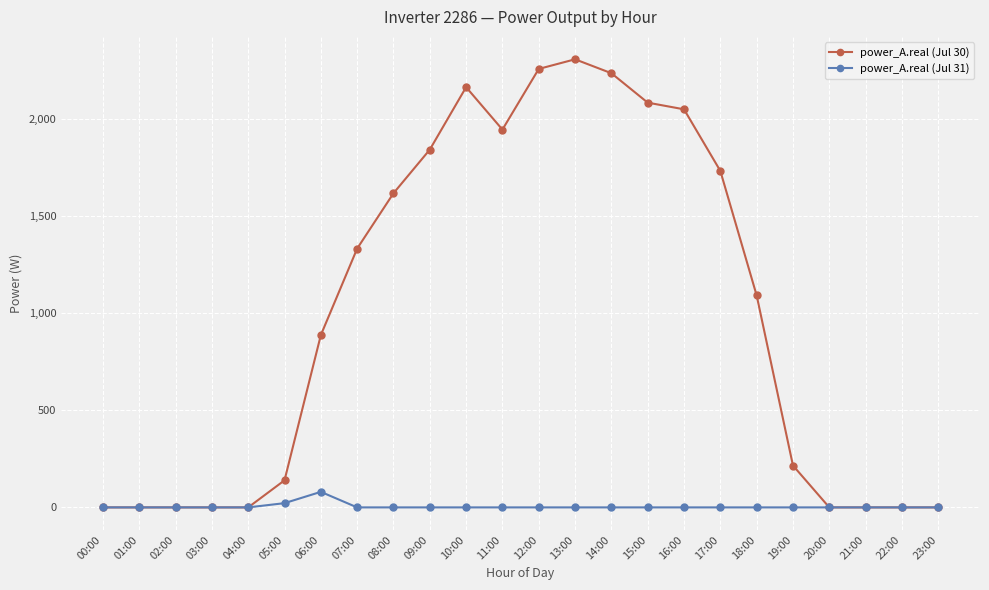

What is the sum of all power_A.real (Jul 30) values?

23901.0